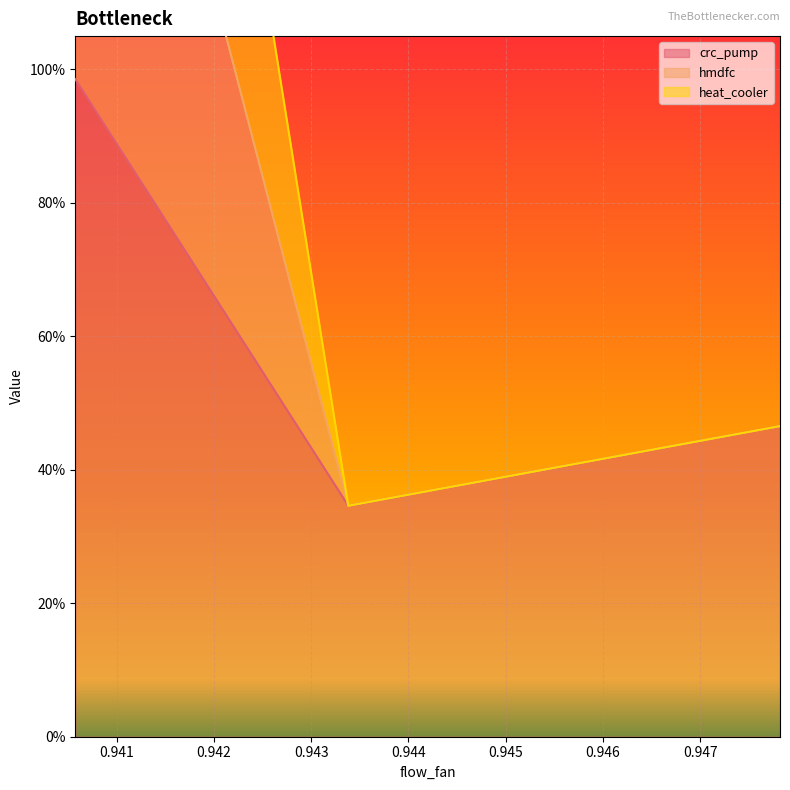

What is the greatest value displayed?

2.9